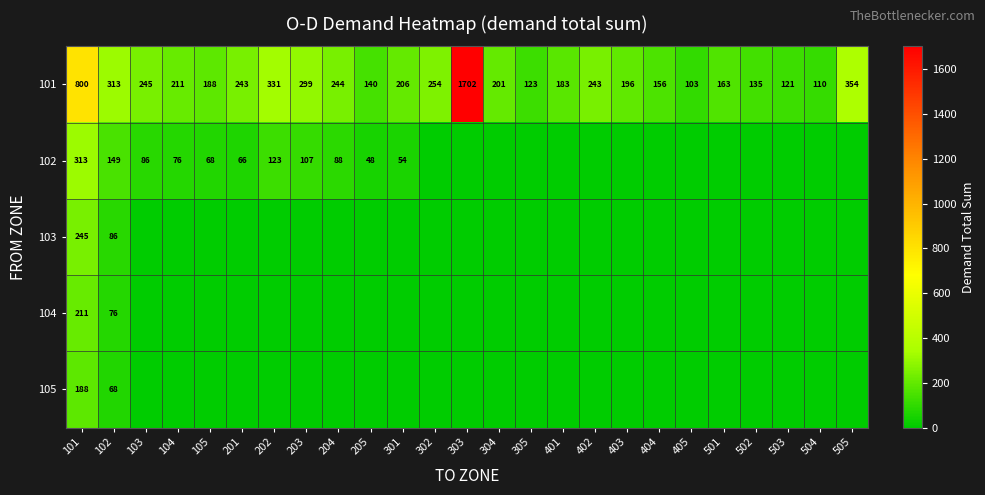

Count the number of categories in the chart.

25